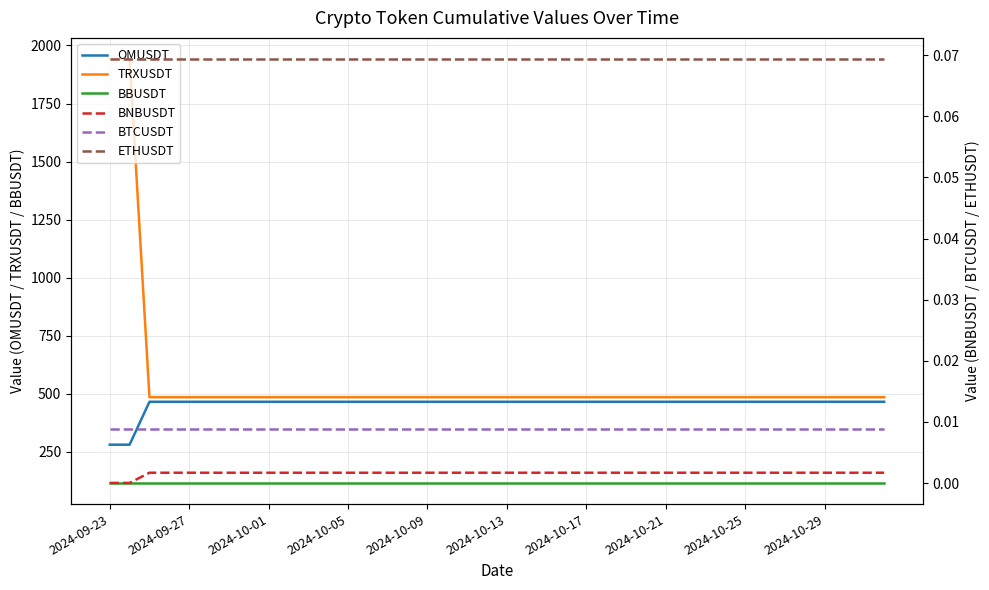

How many series are shown in this chart?

6